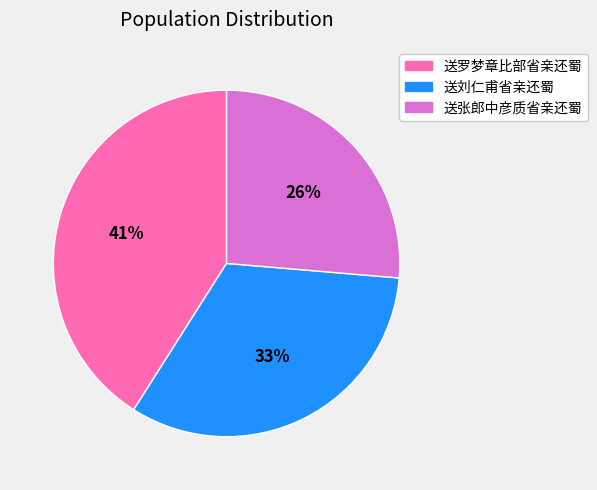

Does 送张郎中彦质省亲还蜀 represent more than half of the total?

No